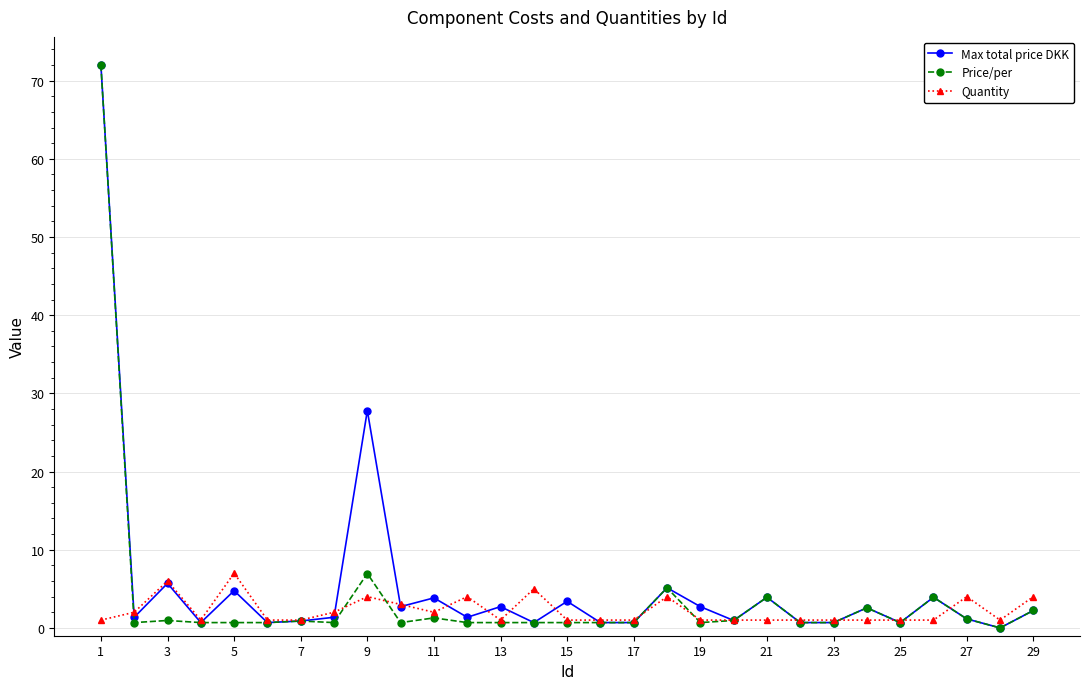

What is the value of the Max total price DKK point at the 10th from the left?

2.7